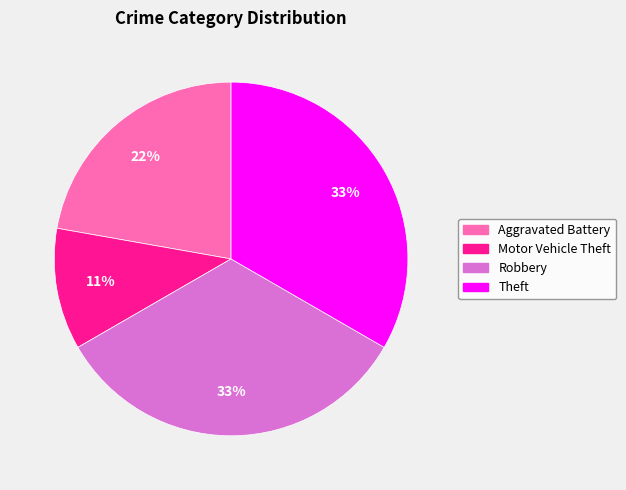

To the nearest percent, what percentage of the pie is Aggravated Battery?

22%